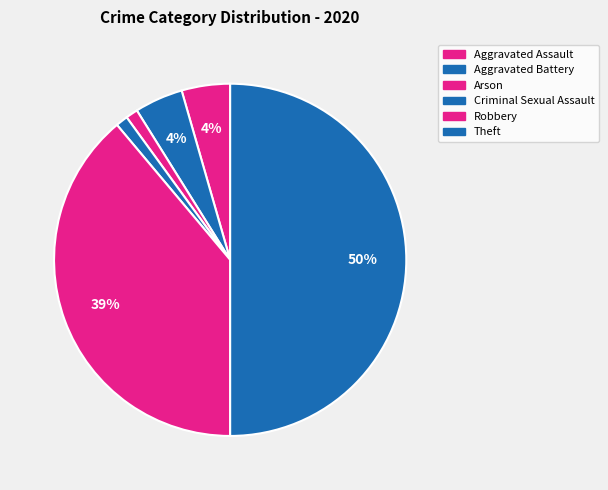

Which category has the biggest portion of the pie?

Theft